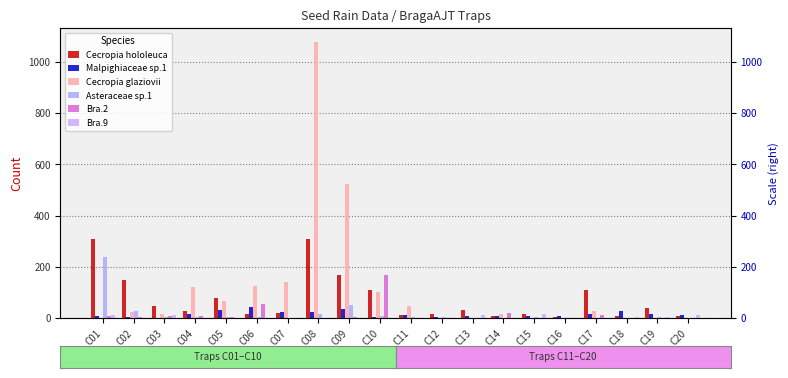

What are all the series names shown in the legend?

Cecropia hololeuca, Malpighiaceae sp.1, Cecropia glaziovii, Asteraceae sp.1, Bra.2, Bra.9